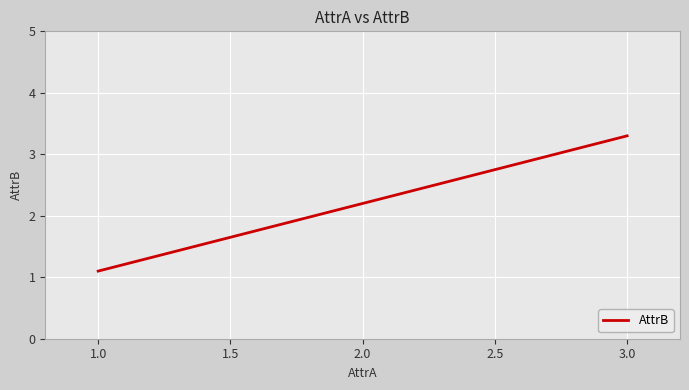

What position from the left is 2.0?

2